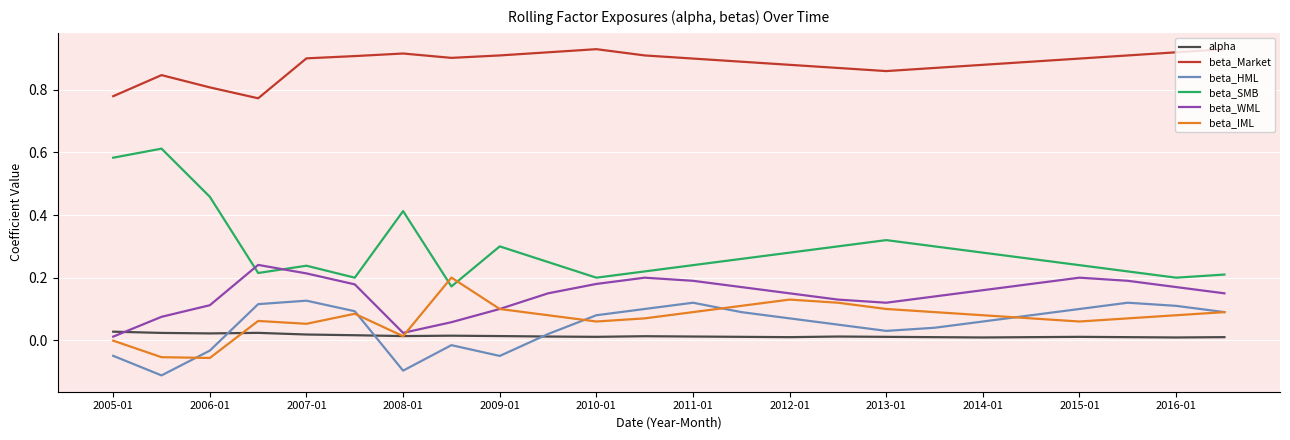

Does the chart have visible grid lines?

Yes